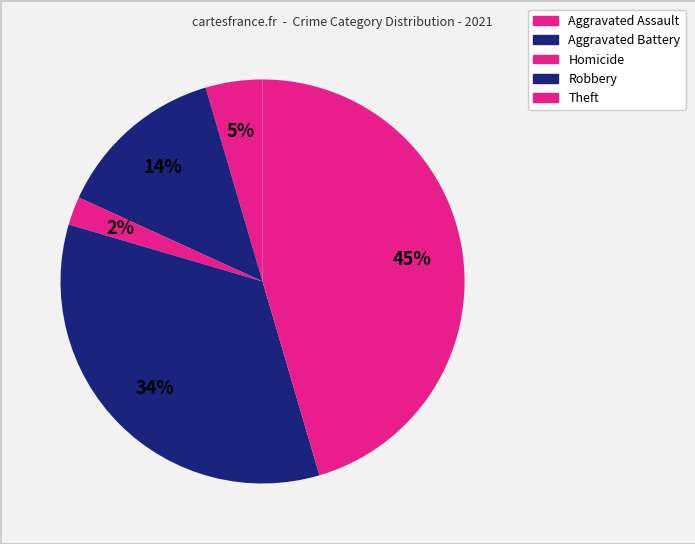

Which slice is the largest?

Theft